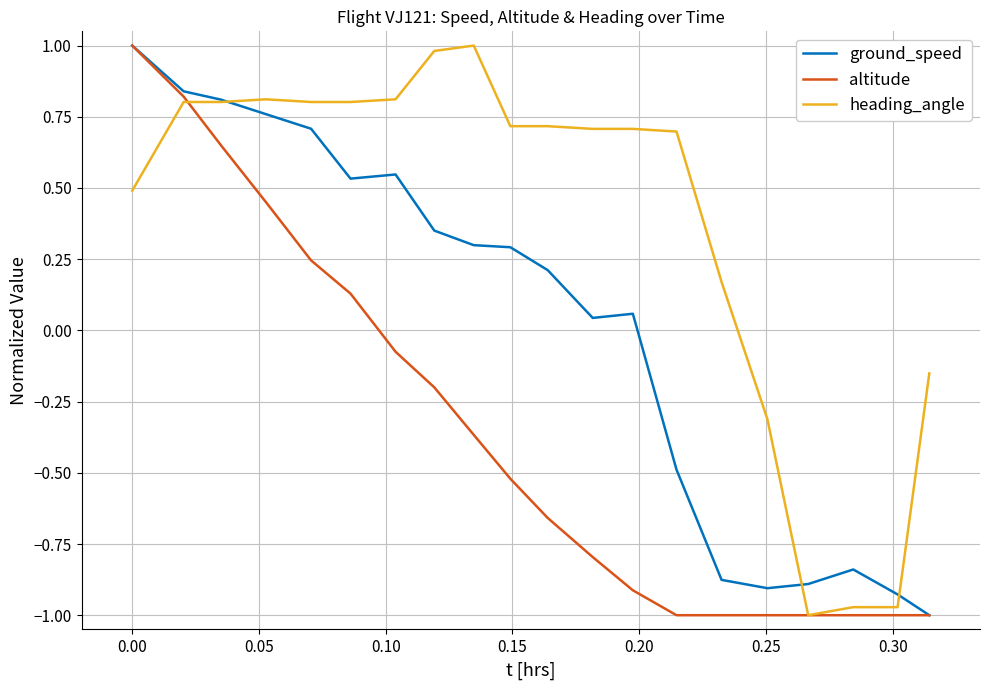

Which series has the largest total across all categories?

heading_angle